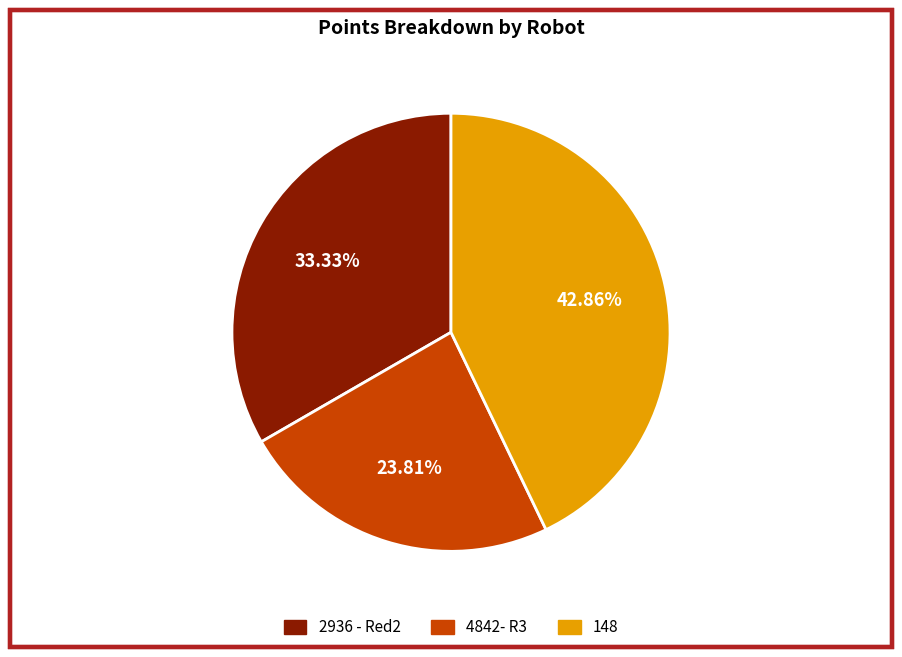

To the nearest percent, what is the average slice percentage?

33%